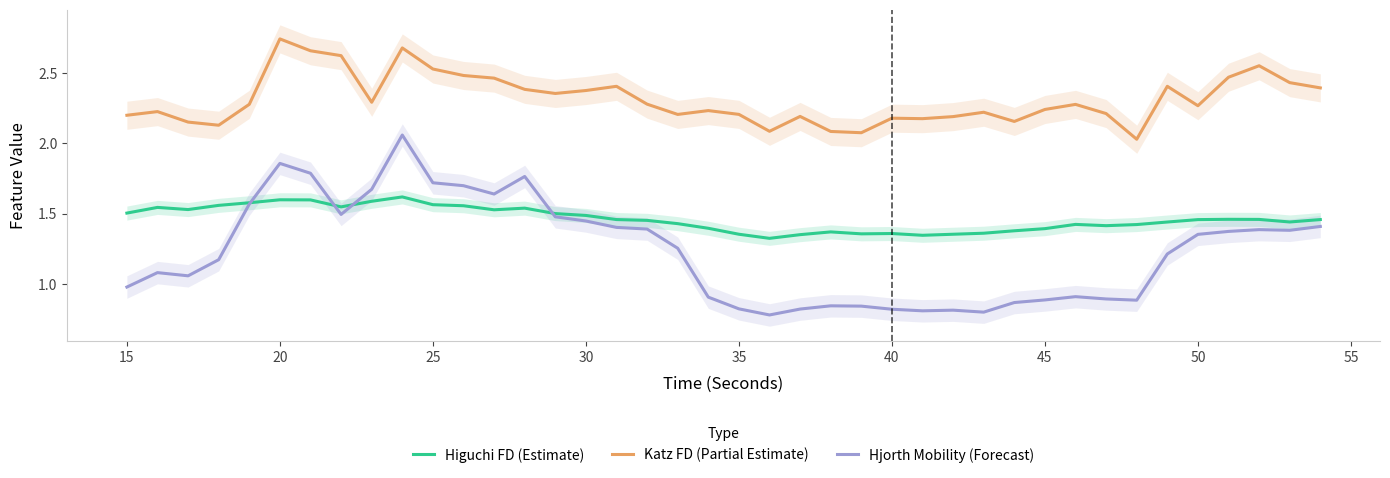

In Hjorth Mobility (Forecast), how many points are lower than both neighbors (excluding endpoints)?

8